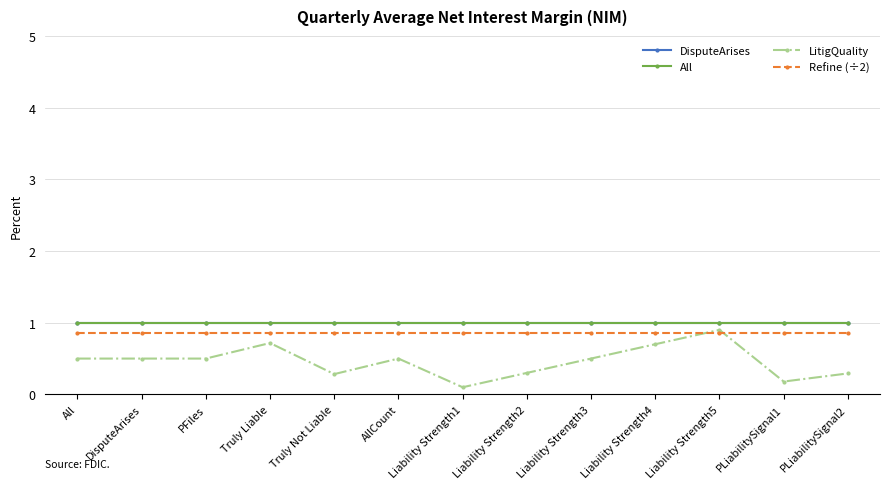

At how many categories does at least one series exceed 0?

13